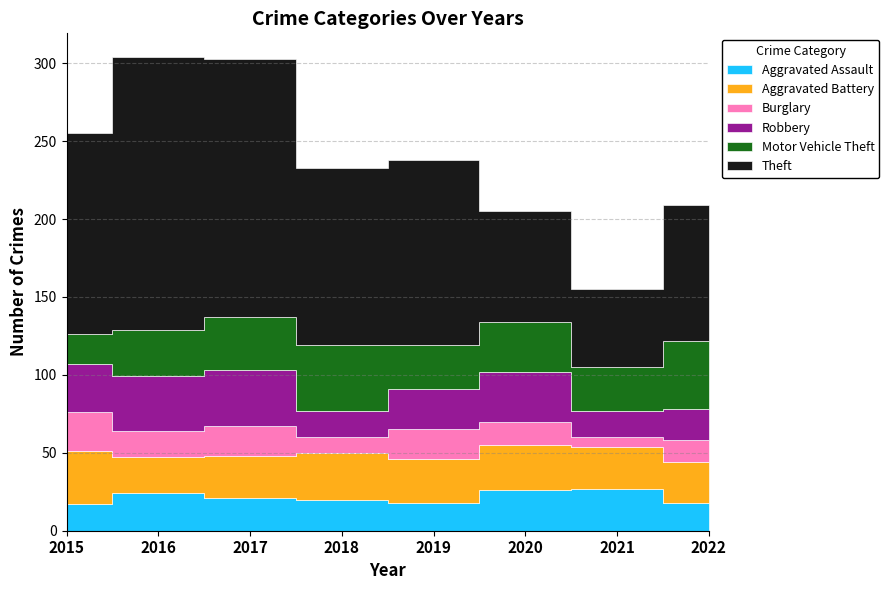

At which category is the sum across all series the highest?

2016